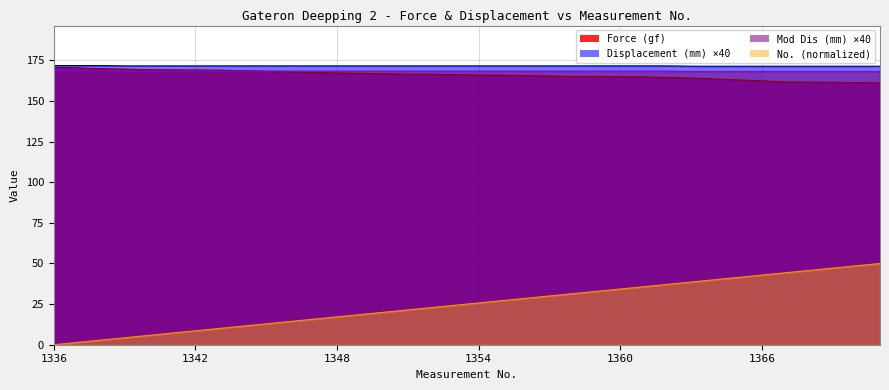

After their last crossing, which series has the higher values: Force (gf) or Mod Dis (mm)?

Mod Dis (mm)